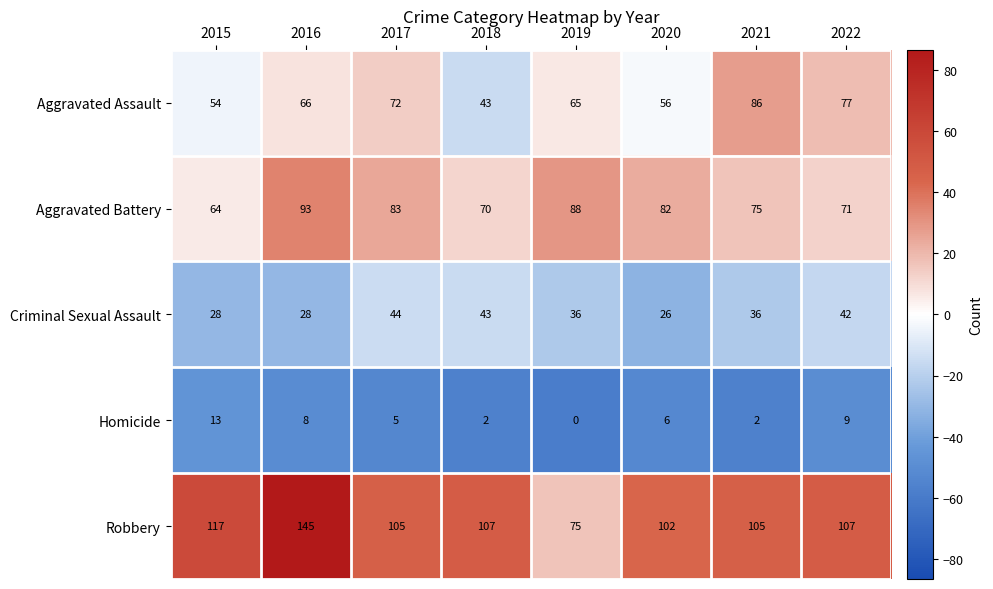

How many data points does each series have?

8